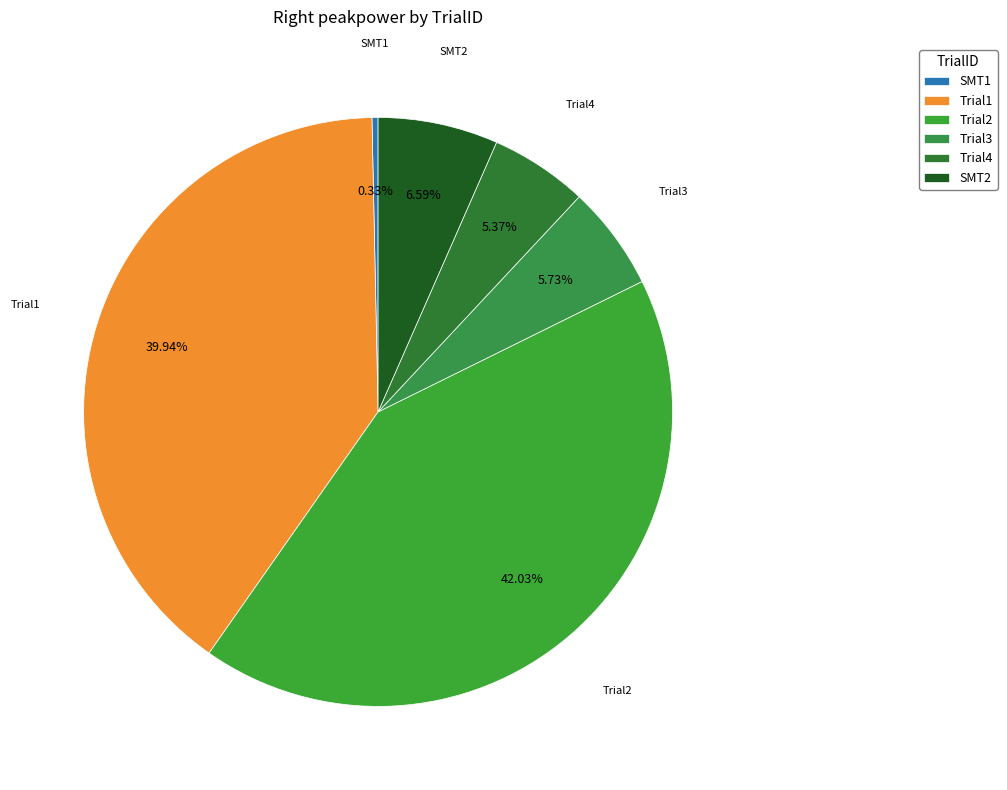

Is it true that Trial1 is 40% of the pie?

True